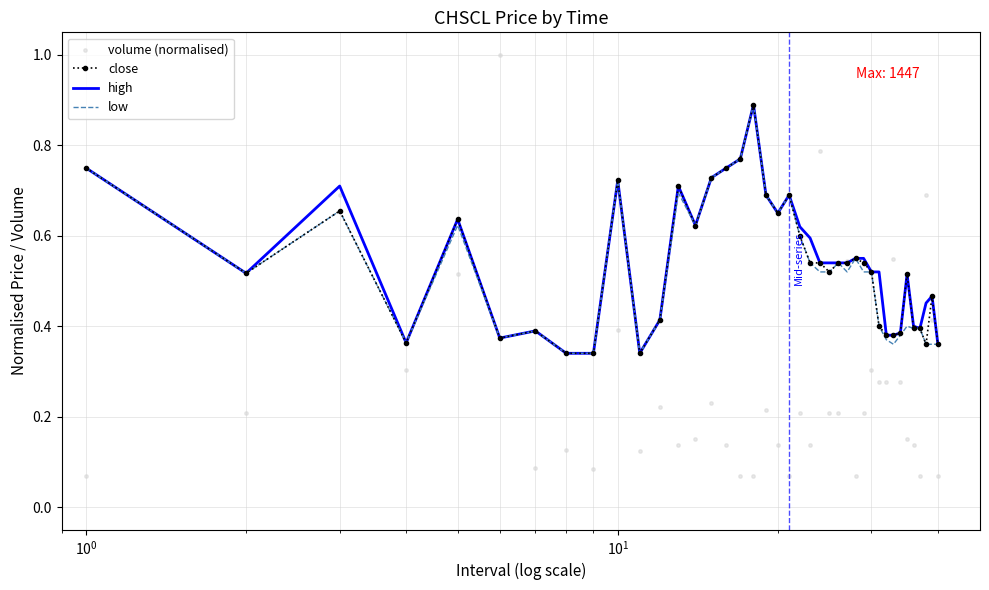

What are all the series names shown in the legend?

close, high, low, volume (normalised)